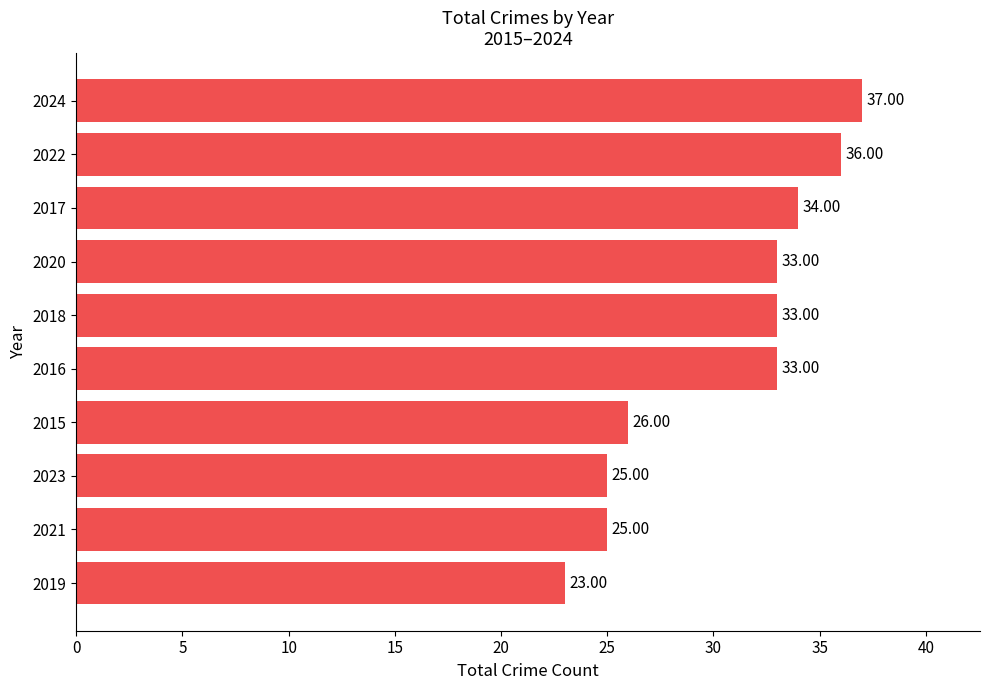

What is the sum of the values at 2022 and 2019?

59